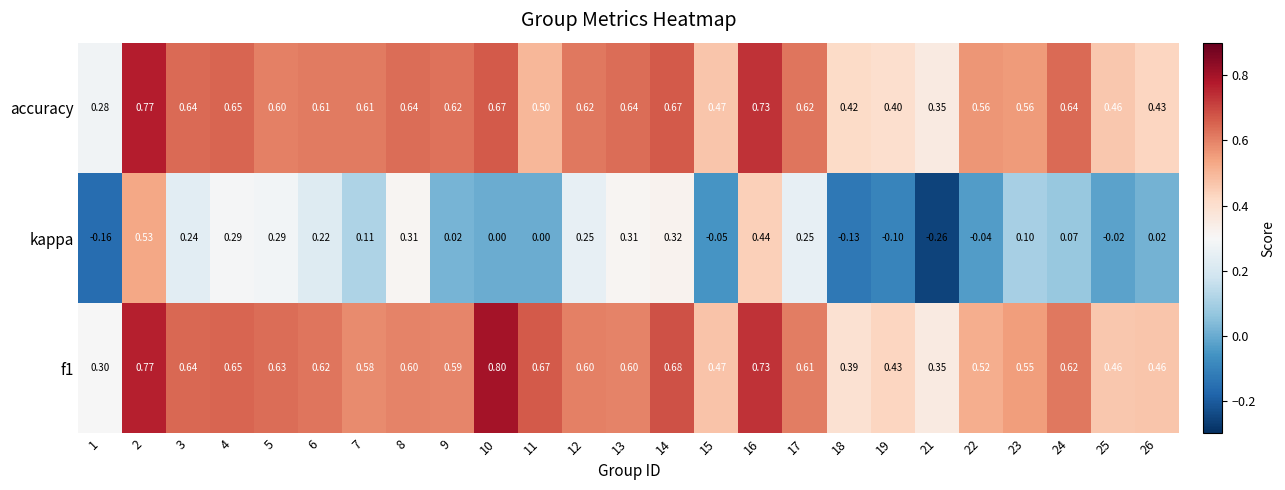

Between 7 and 8, which series saw the biggest shift?

kappa